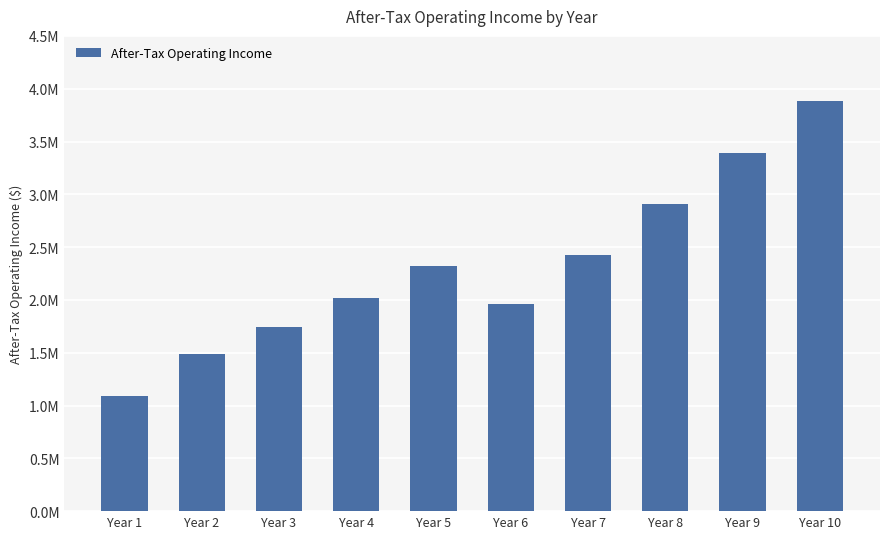

How many categories are shown in the chart?

10